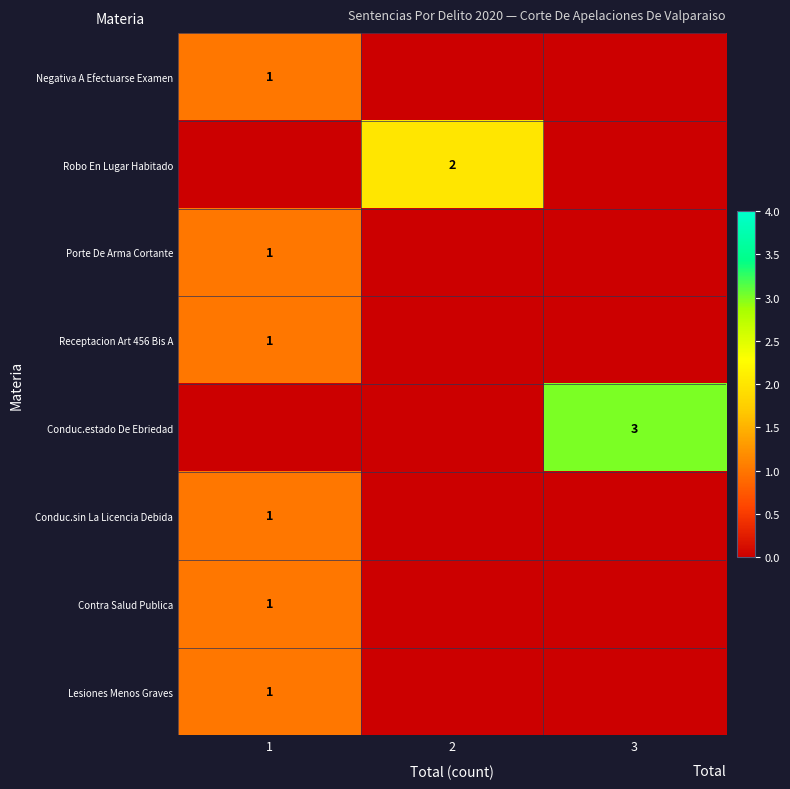

Rank the categories by Receptacion Art 456 Bis A value from lowest to highest.

2, 3, 1